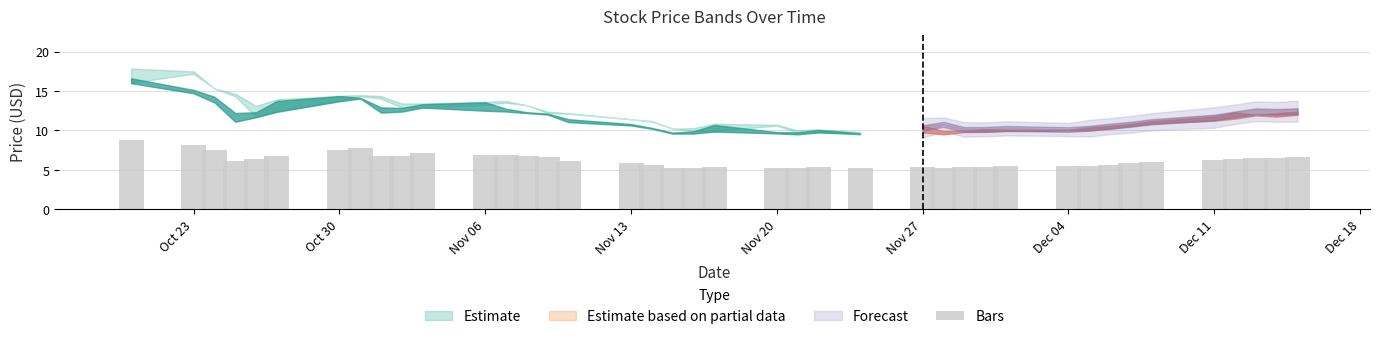

What is the label of the 3rd bar from the left?

2017-10-24